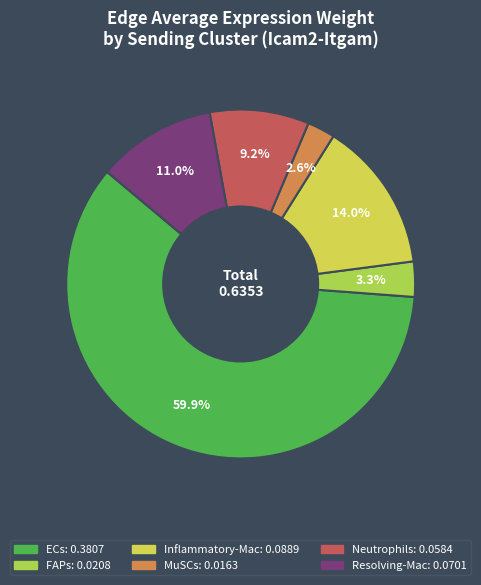

What is the total percentage of Resolving-Mac and Neutrophils?

20.2%